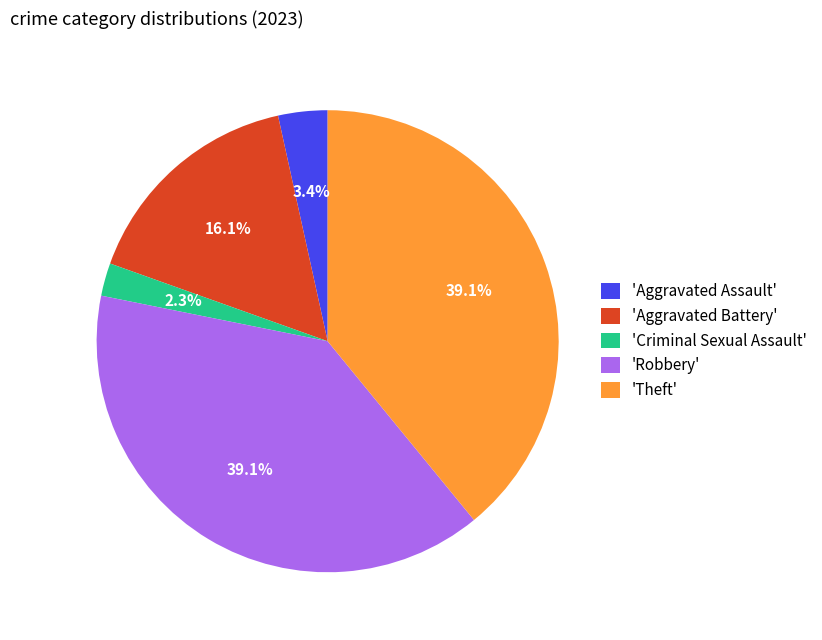

Which has a higher value, 'Theft' or 'Criminal Sexual Assault'?

'Theft'